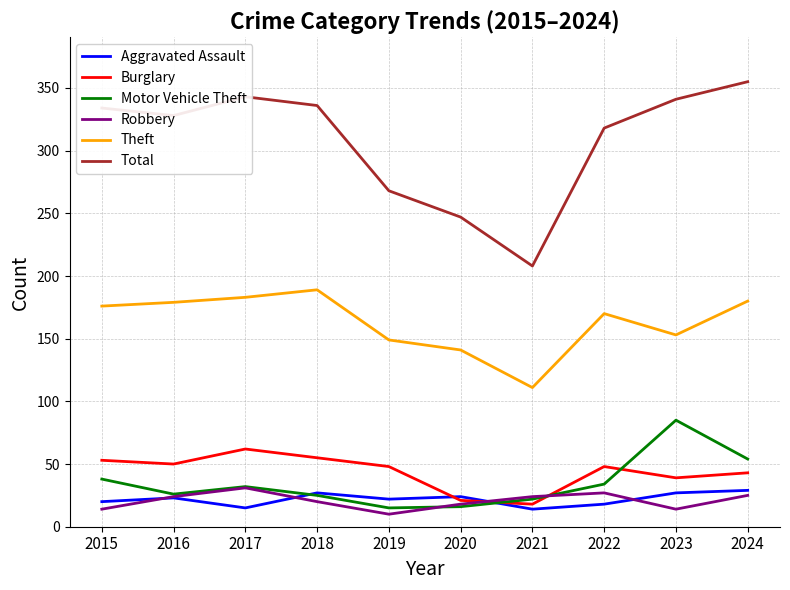

Does the chart display data point markers on the line(s)?

No